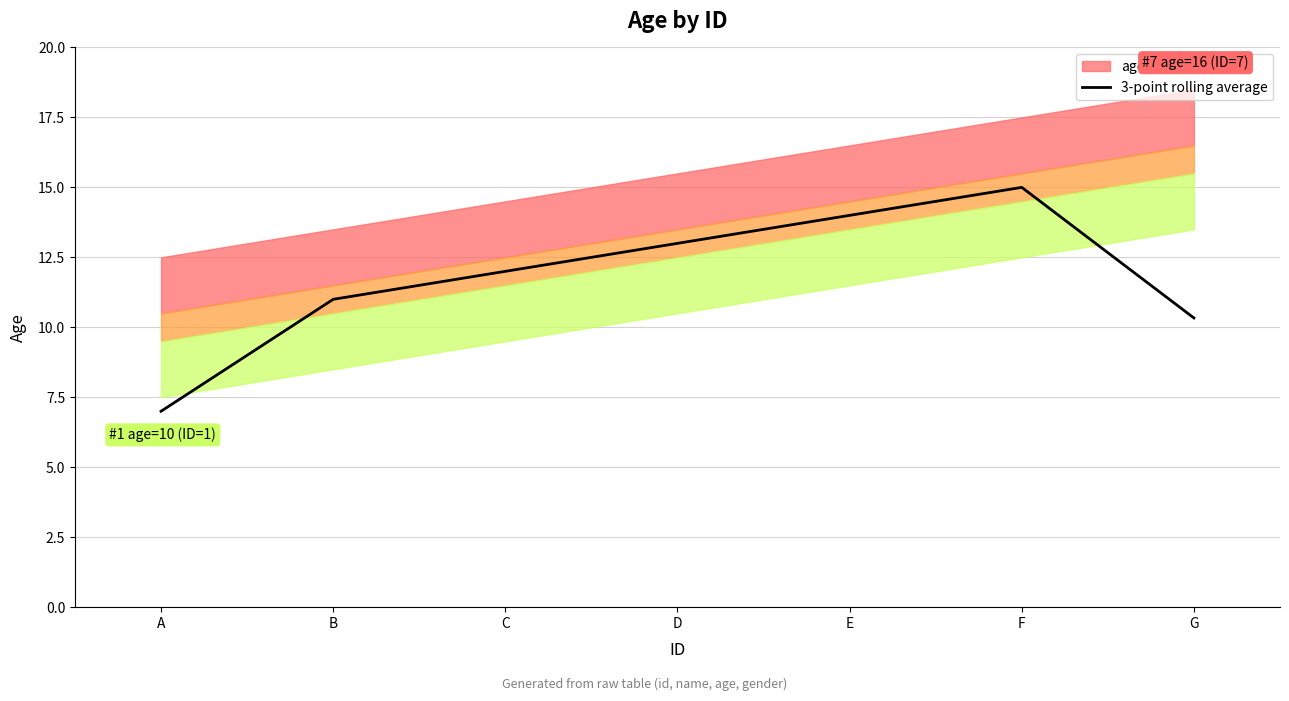

What is the minimum value shown in the chart?

7.0